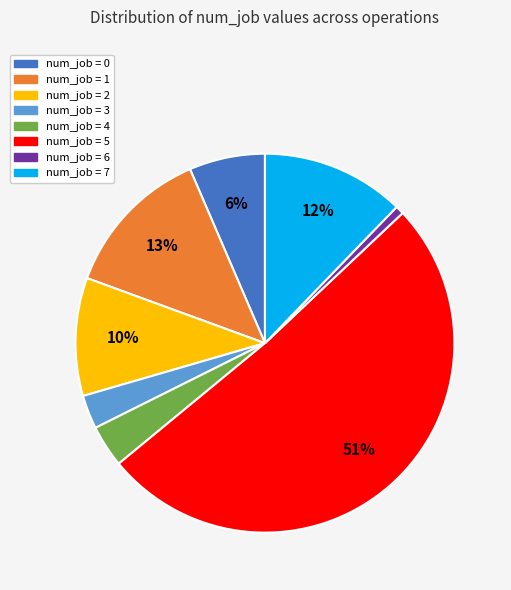

To the nearest percent, what is the average slice percentage?

12%